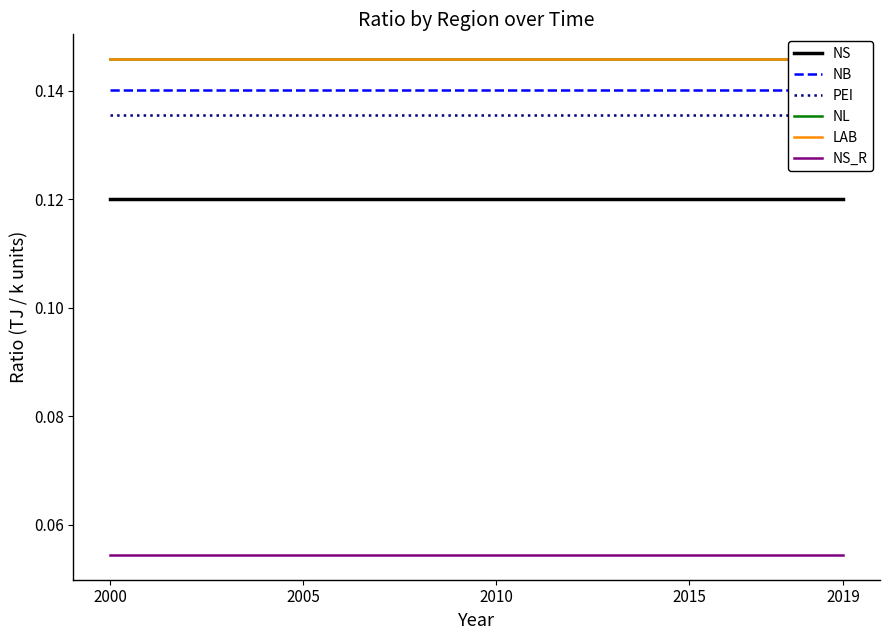

What is the spread (max minus min) of values at 2015?

0.1